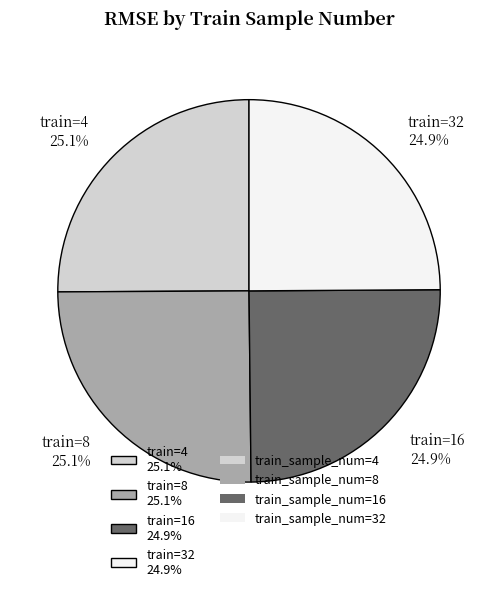

To the nearest percent, what is the average slice percentage?

25%